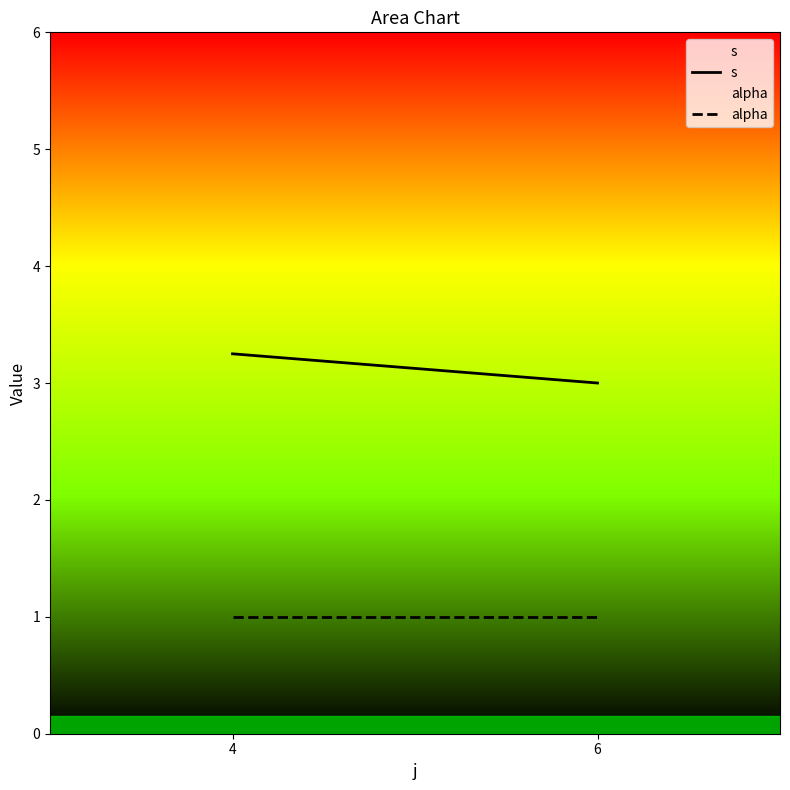

Rank the series by their maximum value, from lowest to highest.

alpha, s